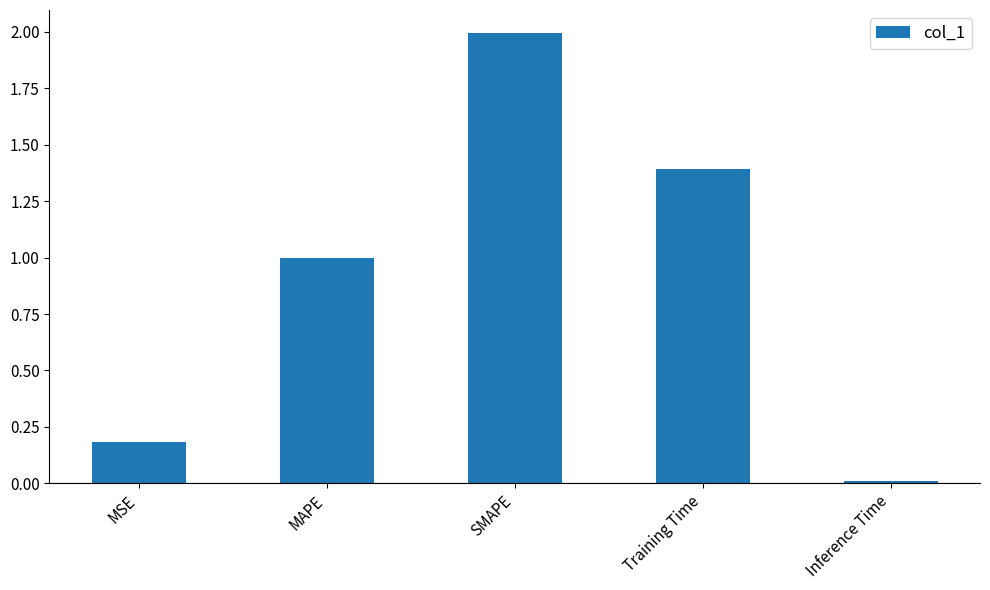

Which category has the highest value across all series?

SMAPE